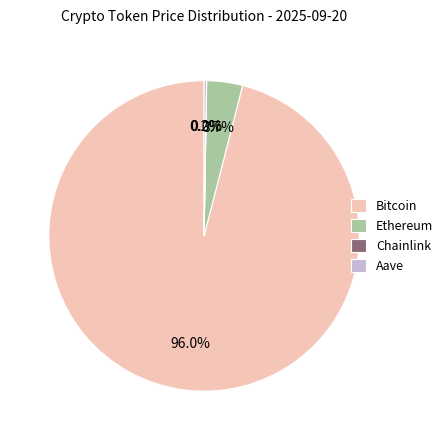

Which slice represents more than half of the pie?

Bitcoin